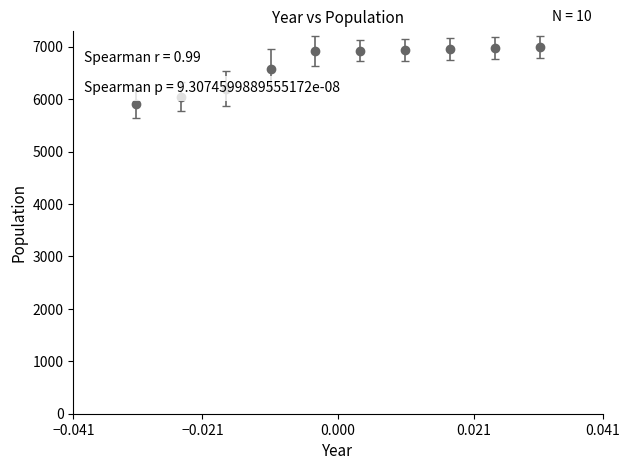

What is the difference between the maximum and minimum values?

1090